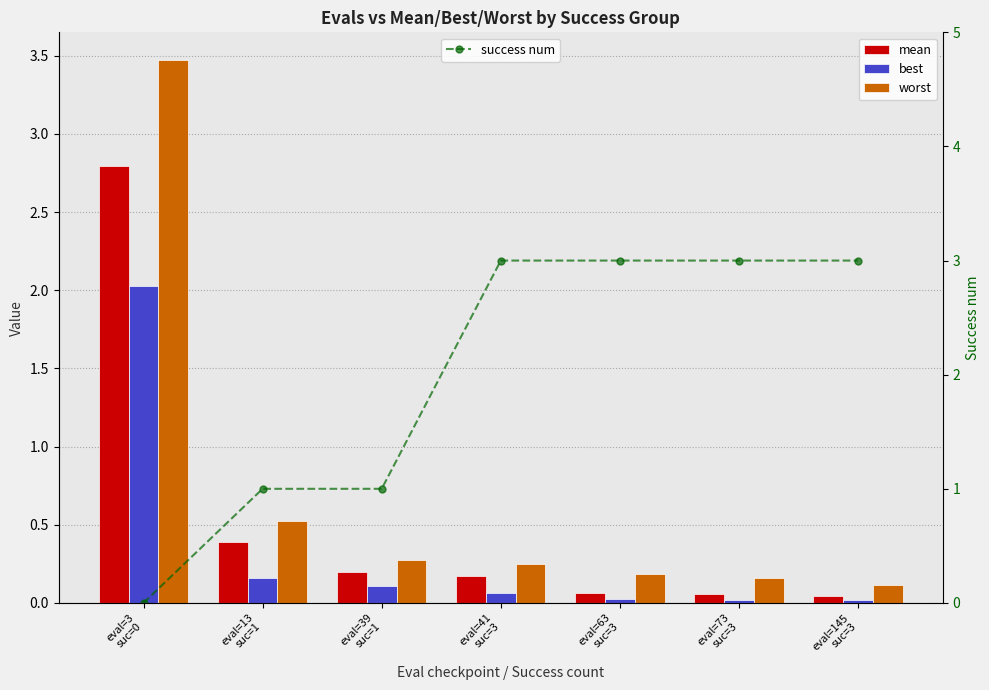

True or false: success num has a value of 1.0 at eval=13
suc=1.

True